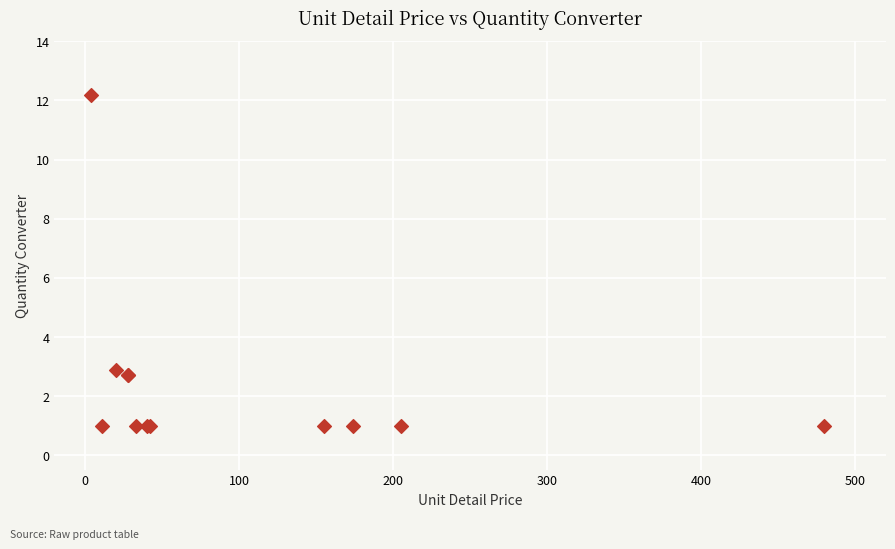

What Y value in the scatter plot is closest to 6?

2.9